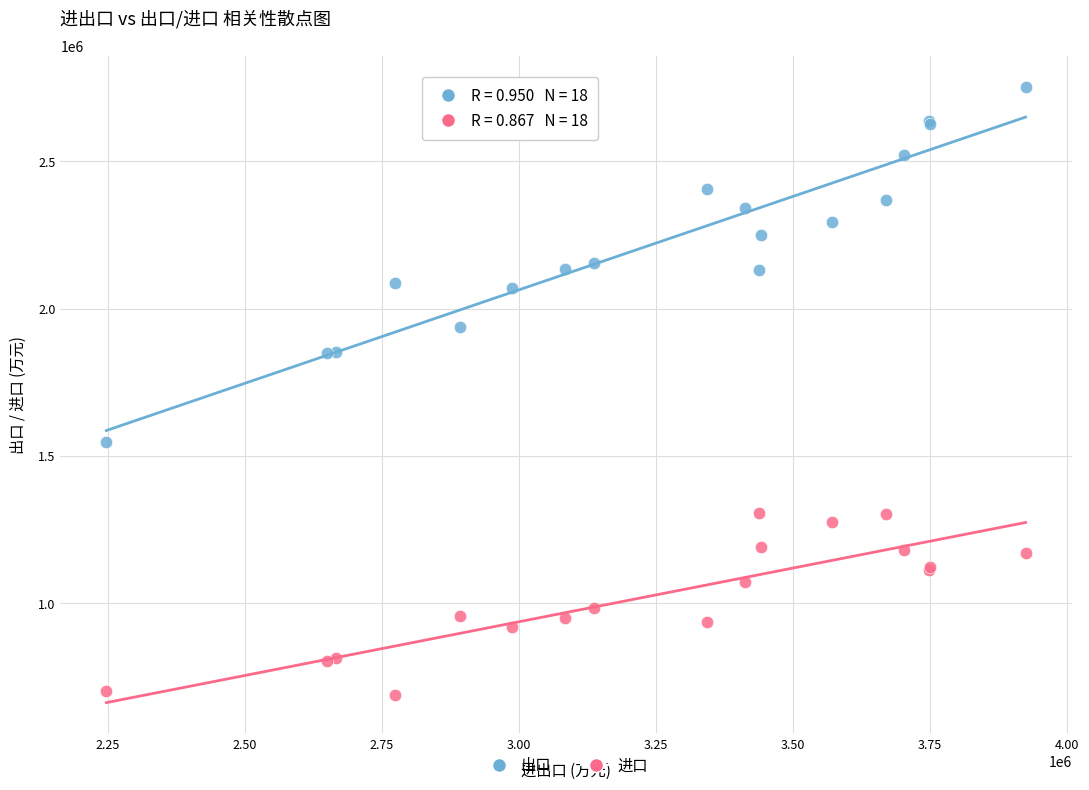

Which series has the widest spread of Y values?

出口